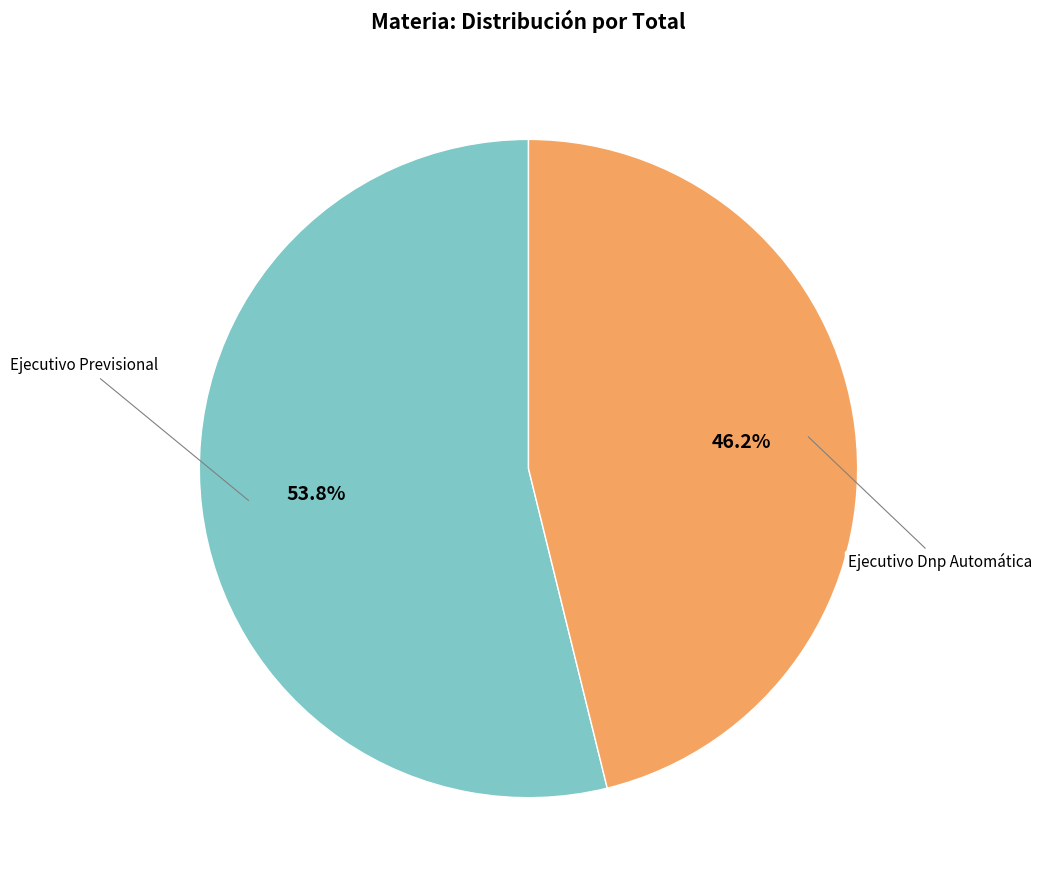

Is there a majority slice in this chart?

Yes